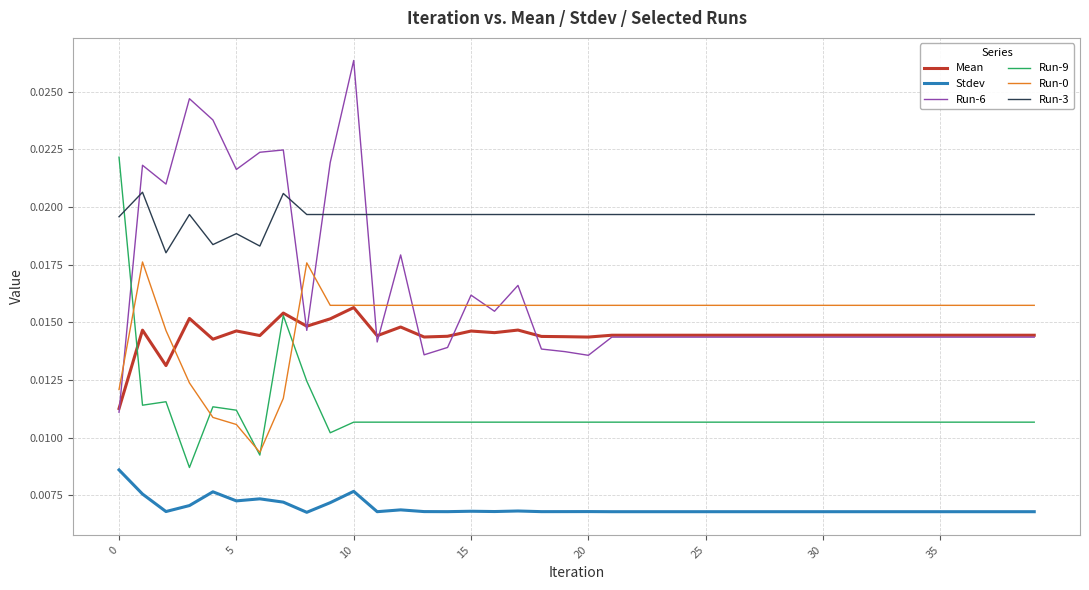

Which series has the largest total across all categories?

Run-3